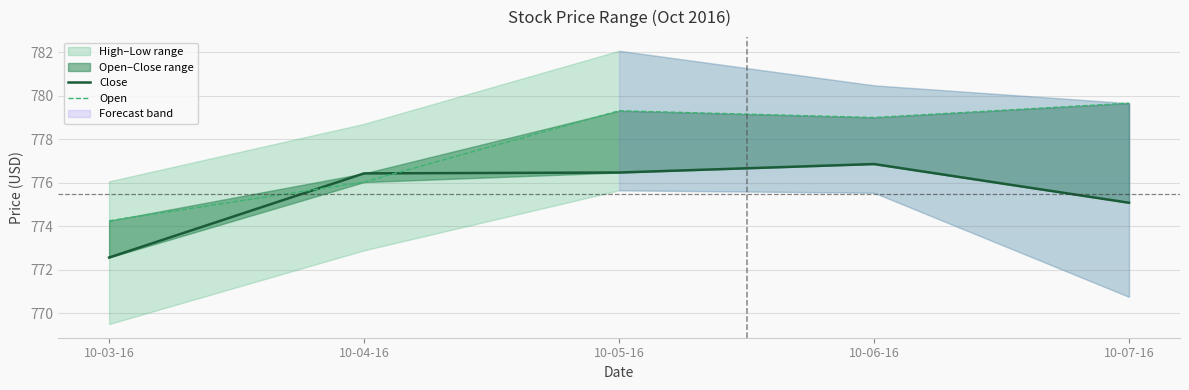

Between 10-06-16 and 10-04-16, which is larger?

10-06-16